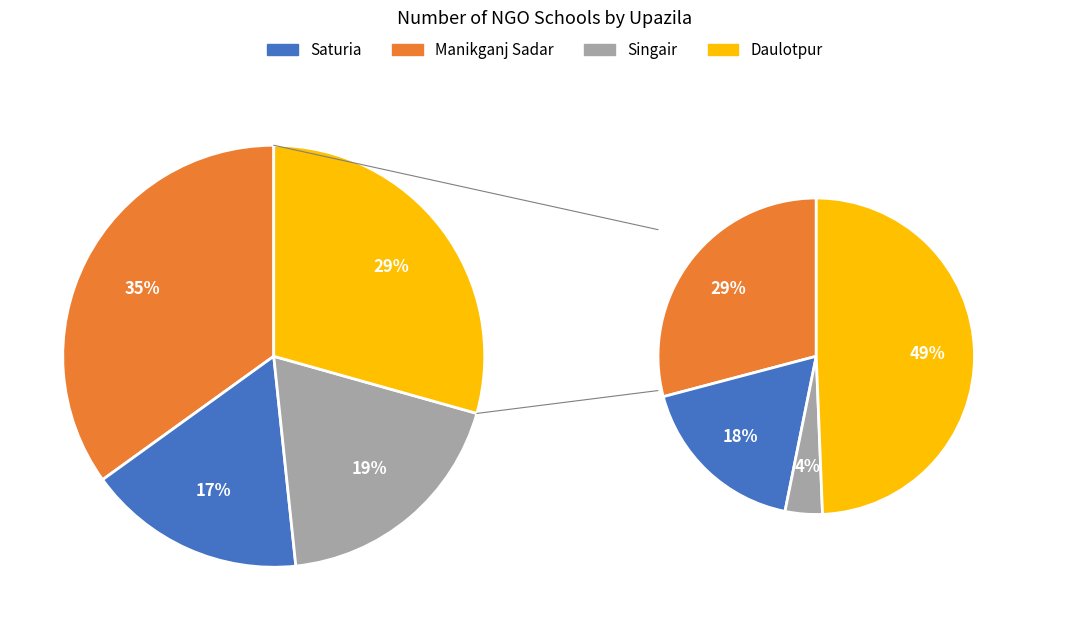

To the nearest percent, what percentage of the pie is Saturia?

17%